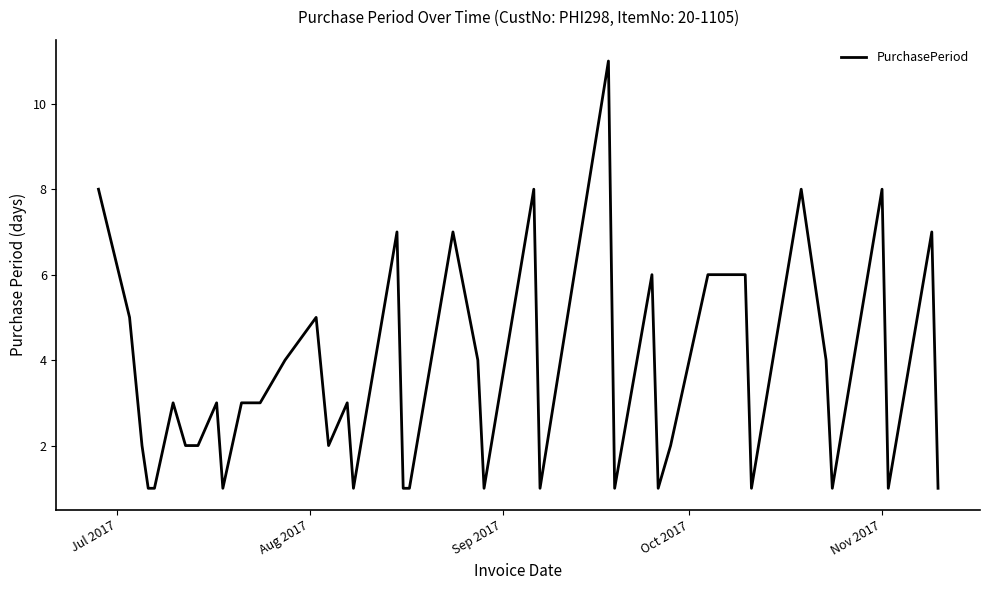

What is the maximum value shown in the chart?

11